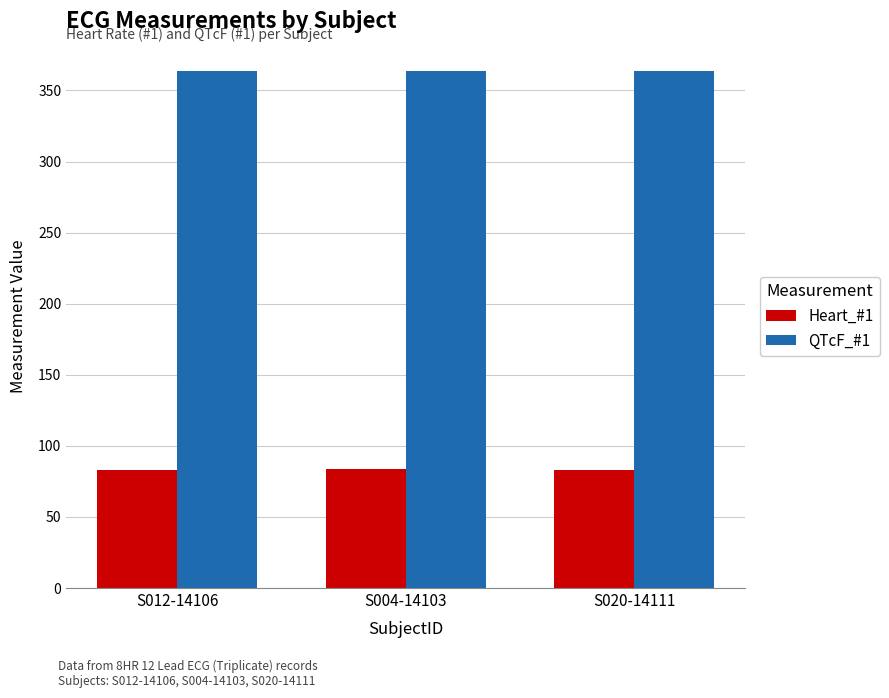

What is the total value across all series at S012-14106?

447